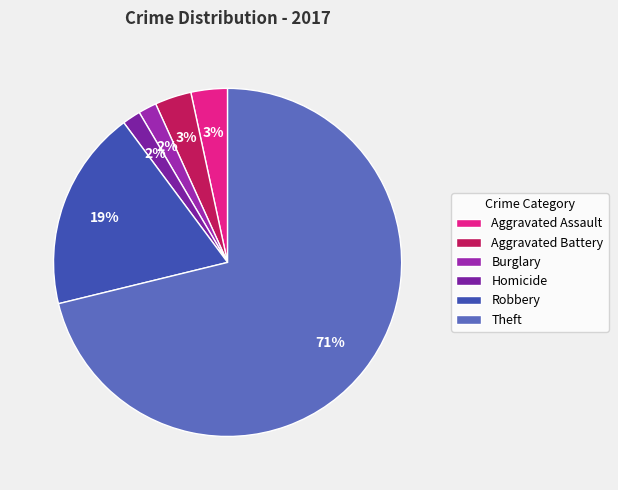

The Aggravated Assault slice represents 3% of the pie. True or false?

True